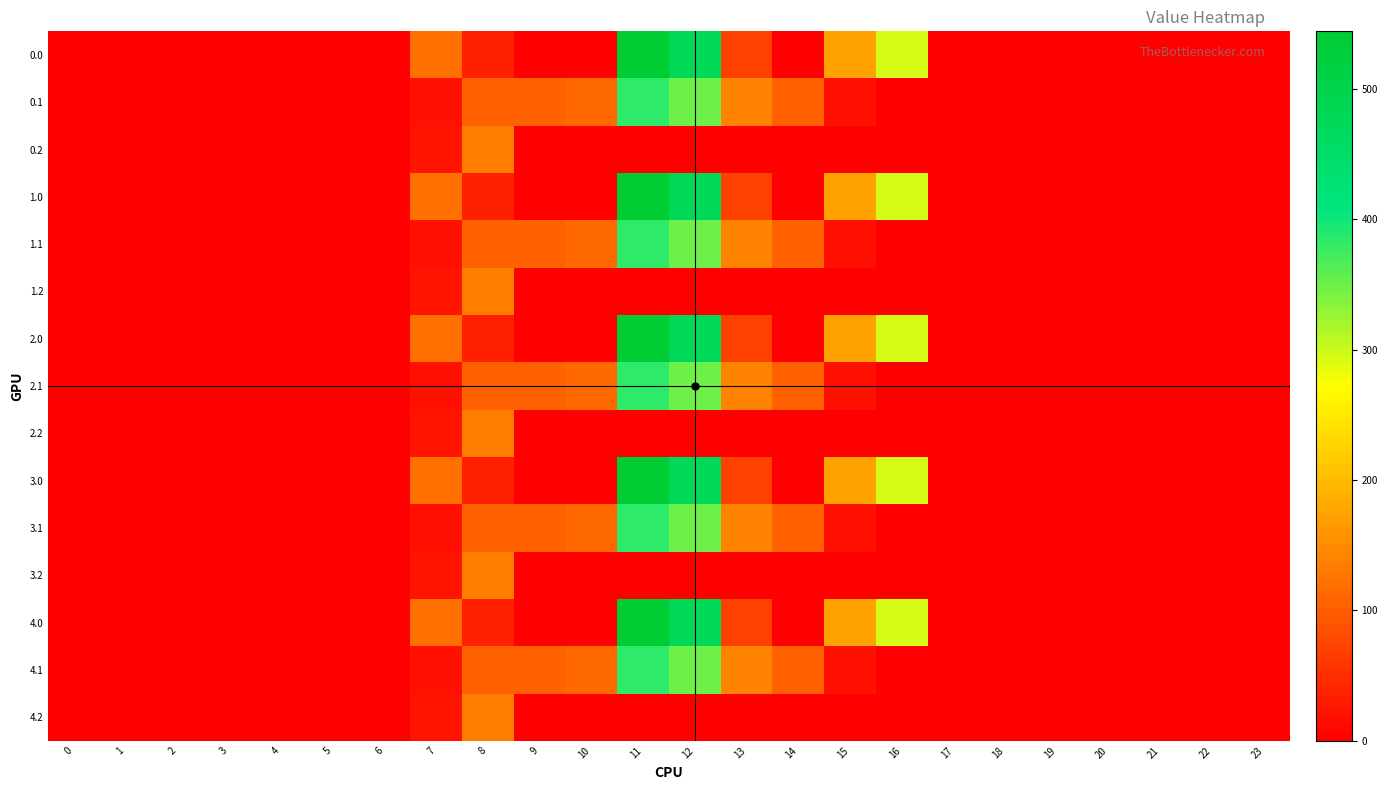

At how many categories does at least one series exceed 235?

3